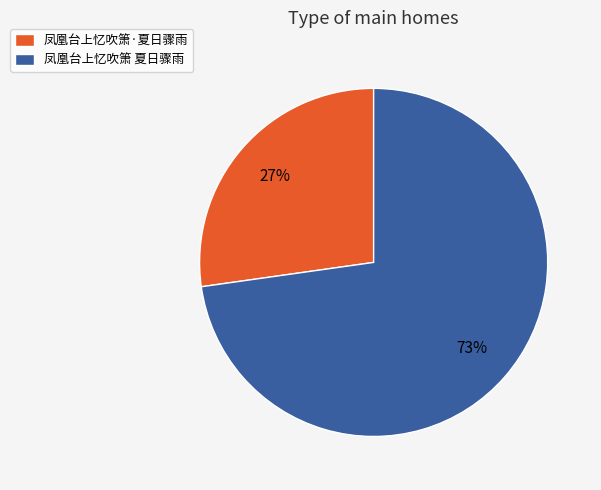

Which has a higher value, 凤凰台上忆吹箫·夏日骤雨 or 凤凰台上忆吹箫 夏日骤雨?

凤凰台上忆吹箫 夏日骤雨